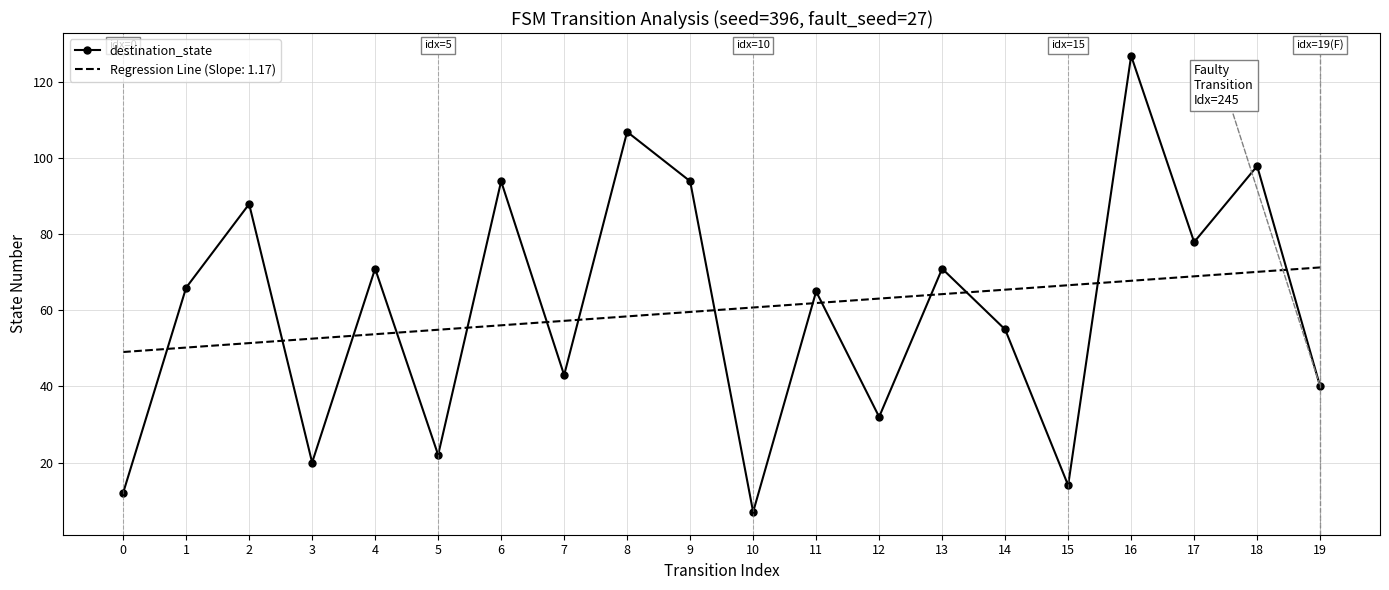

How many series are shown in this chart?

2